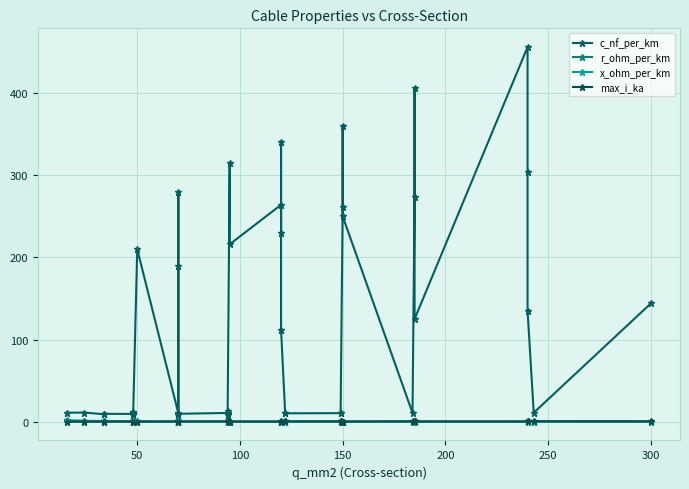

Is this an area chart (filled region under the line)?

No